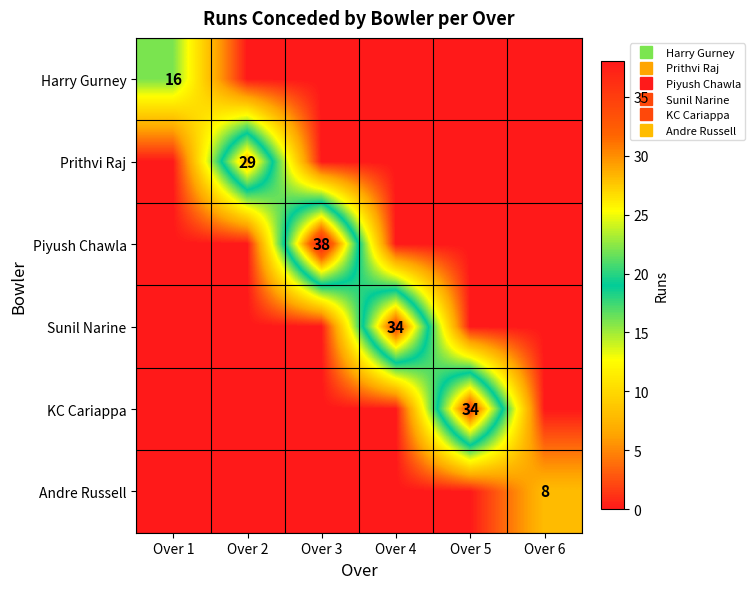

What is the maximum value shown in the chart?

38